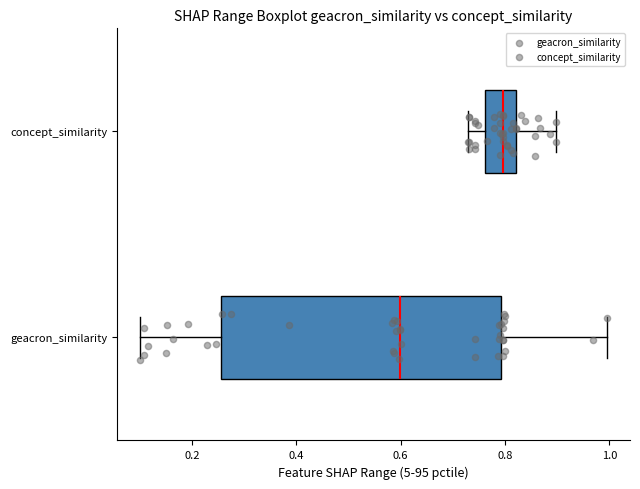

Where does the right whisker of the box for concept_similarity end on the x-axis? The values are not printed on the chart, so give them approximately, as read against the axis.

0.90